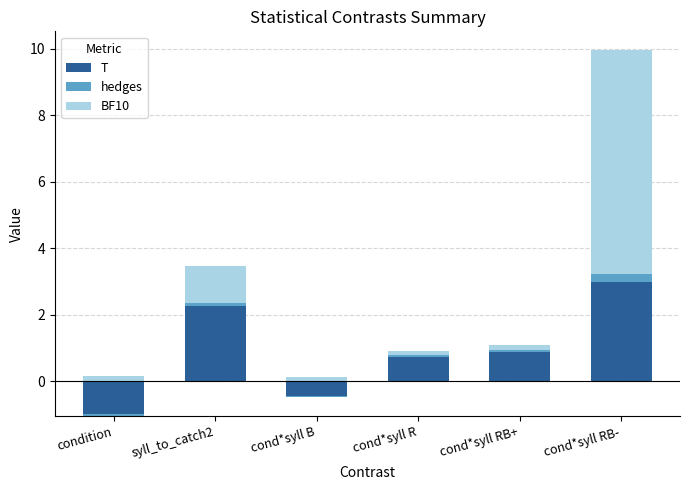

Which category has the lowest value in the BF10 series?

cond*syll B